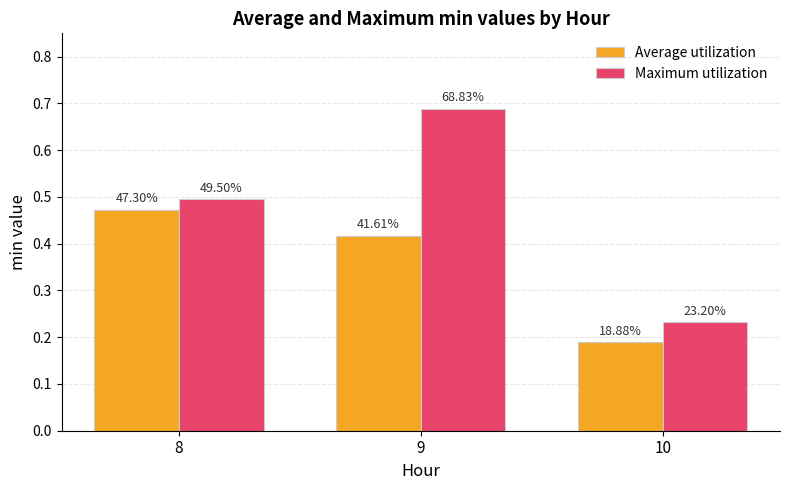

What is the sum of the Average utilization values at 9 and 8?

0.9